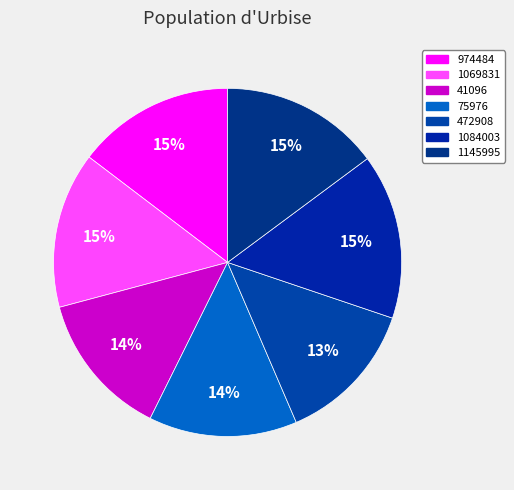

Which category has the smallest portion of the pie?

472908